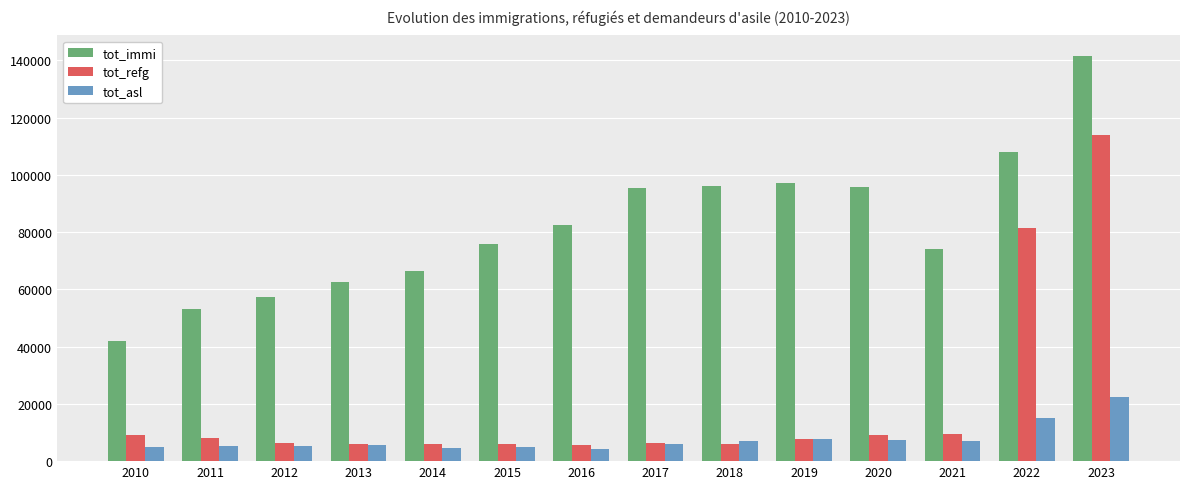

What is the difference between the highest and lowest values at 2021?

67196